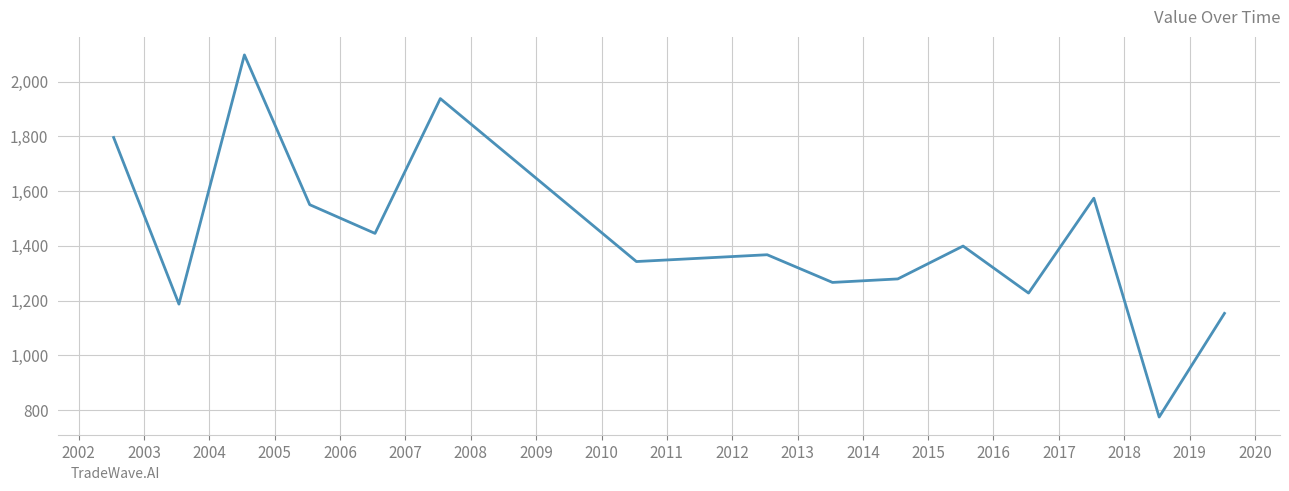

What is the greatest value displayed?

2097.1